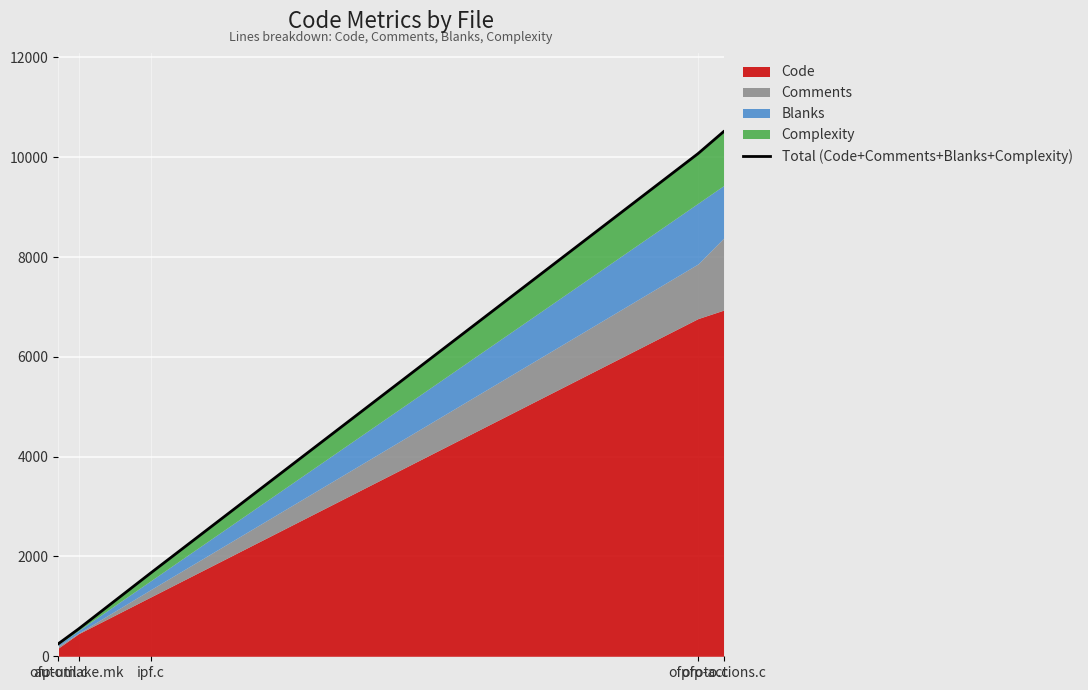

What is the change in value from ipf.c to ofp-actions.c?

+8841